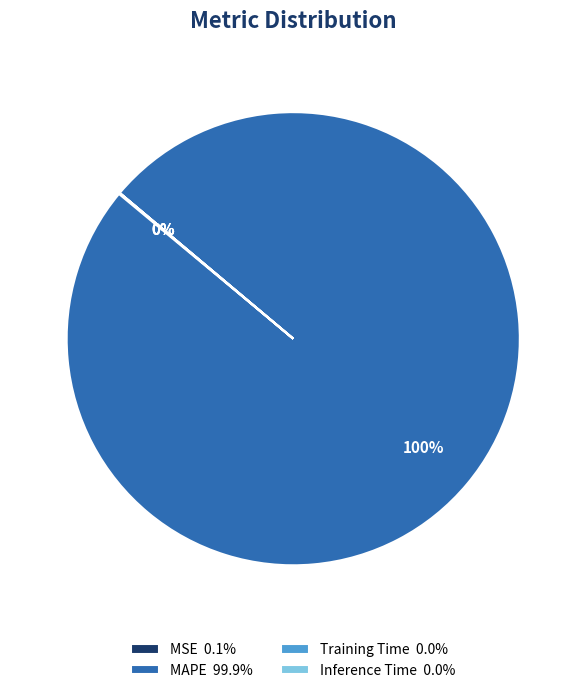

Does any single category account for the majority?

Yes